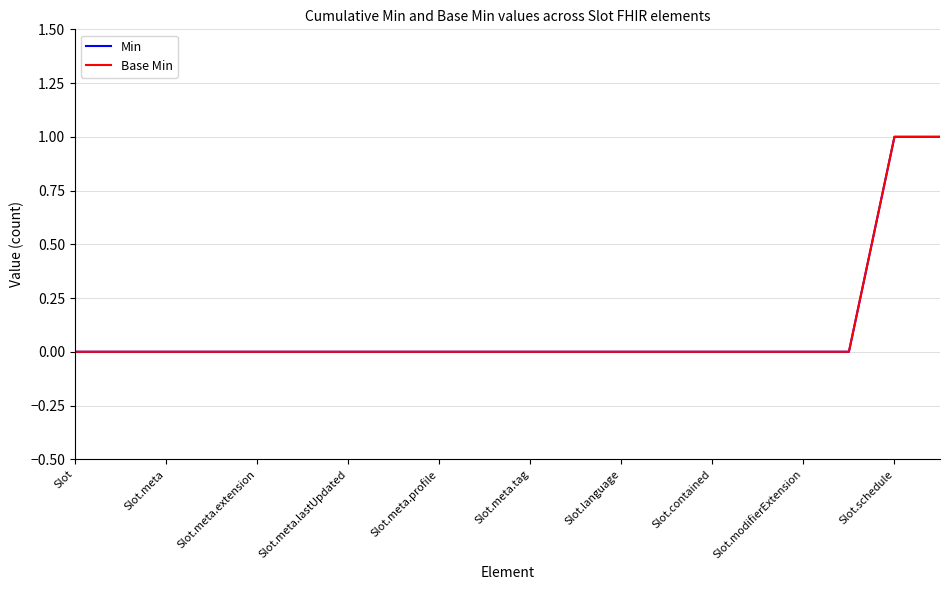

True or false: Base Min and Min intersect in this chart.

False